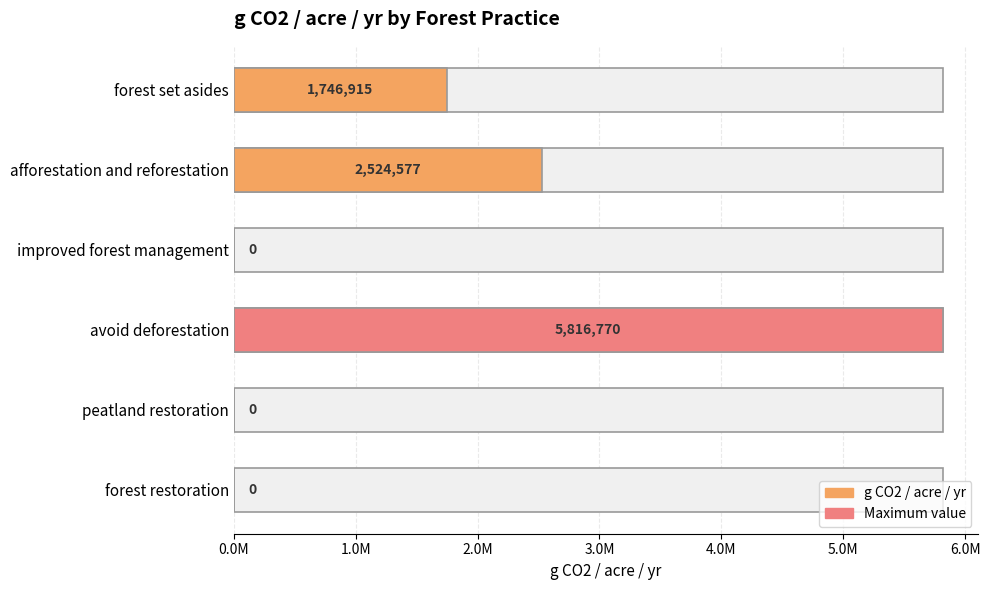

Are the bars horizontal?

Yes